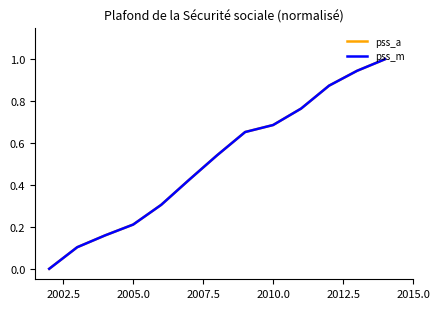

What is the greatest value displayed?

1.0